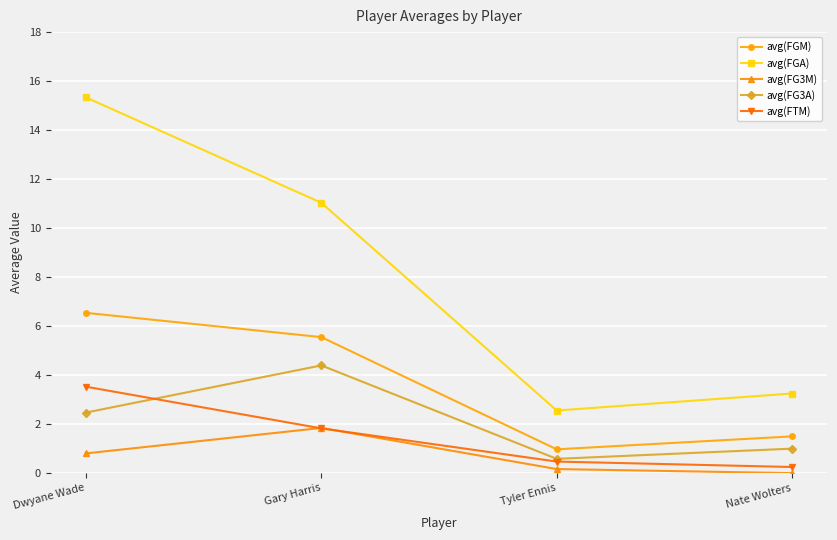

At Dwyane Wade, list the series in order from largest to smallest.

avg(FGA), avg(FGM), avg(FTM), avg(FG3A), avg(FG3M)